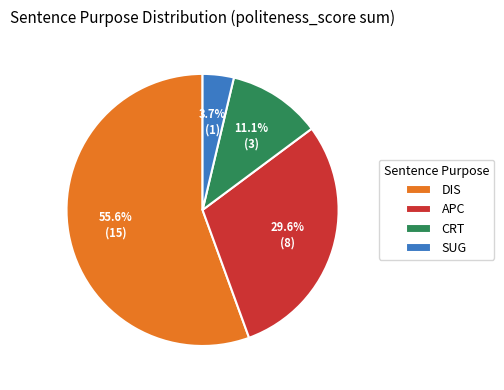

How much of the chart is everything except CRT?

88.9%